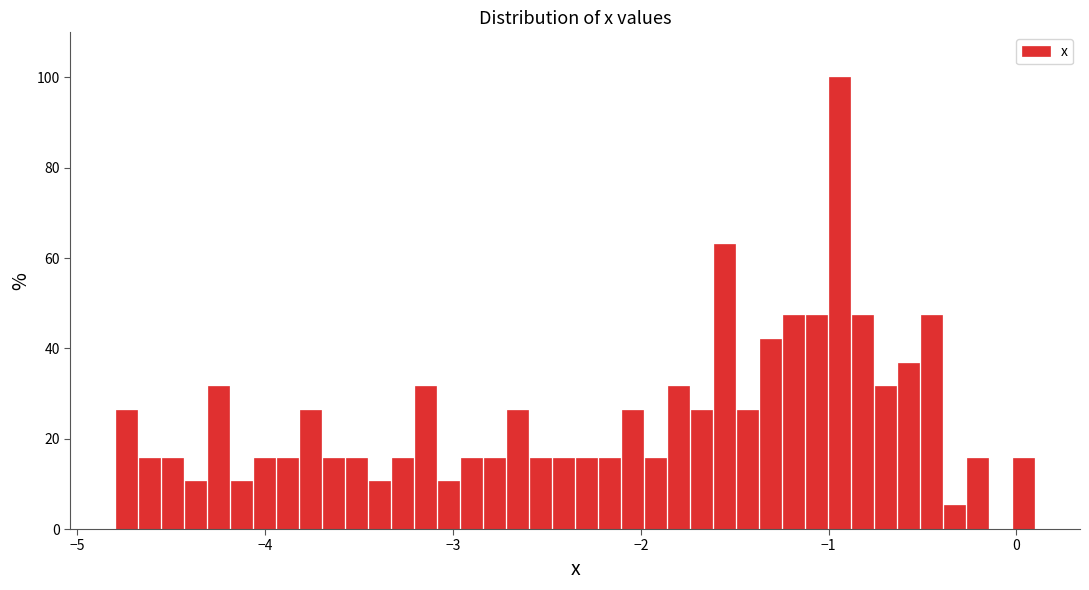

Around what value on the x-axis is the tallest bar? Give the approximate position of its centre, as read against the axis.

-0.9